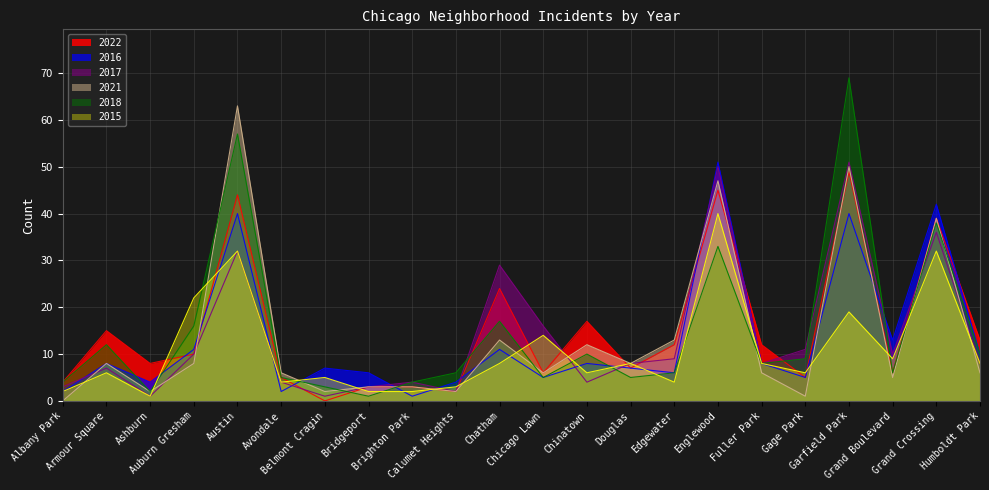

List the series in order of their peak value, lowest first.

2015, 2022, 2016, 2017, 2021, 2018